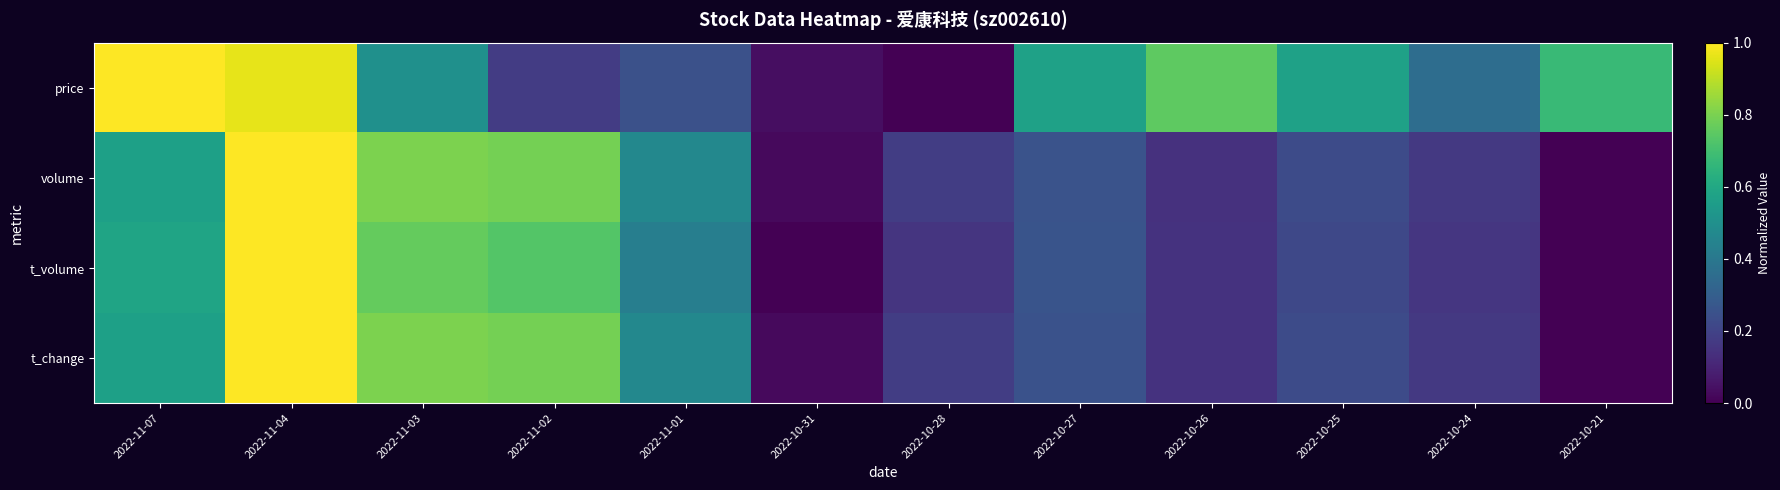

Which label corresponds to the smallest value in the chart?

2022-10-28